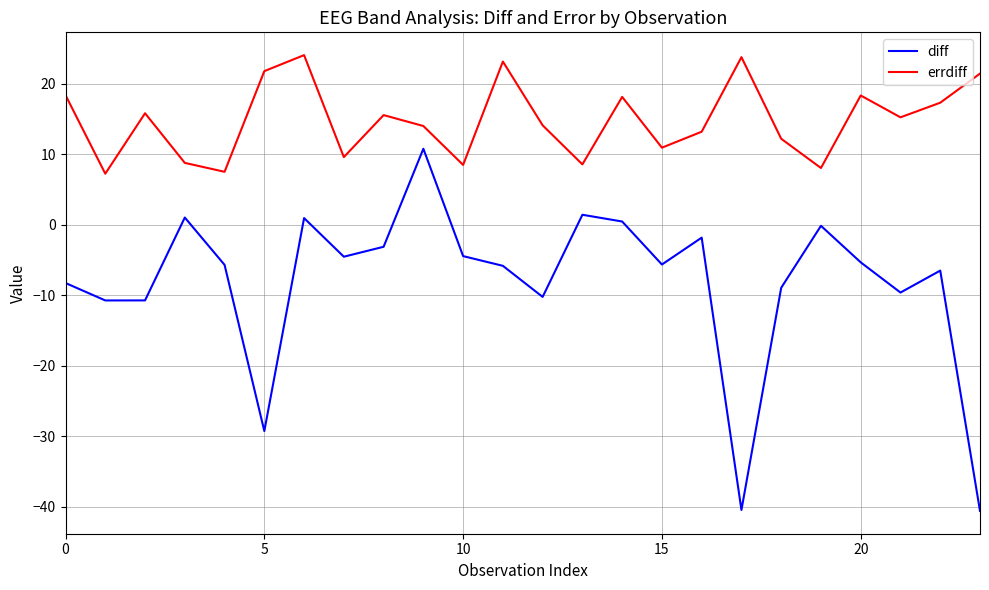

What is the greatest value displayed?

24.1